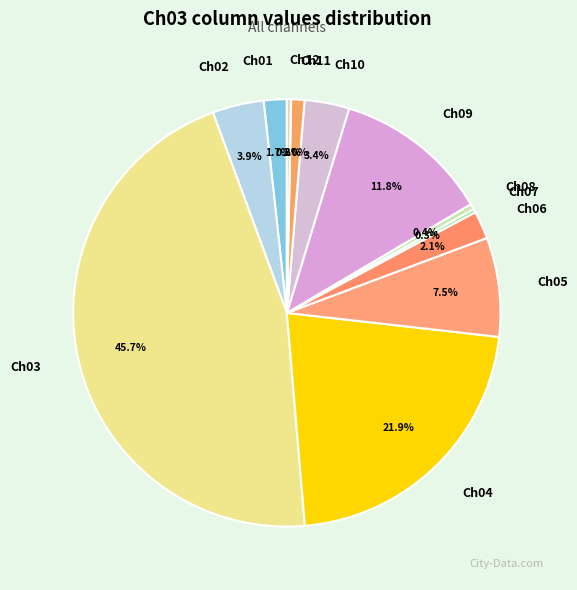

Which slice is the largest?

Ch03